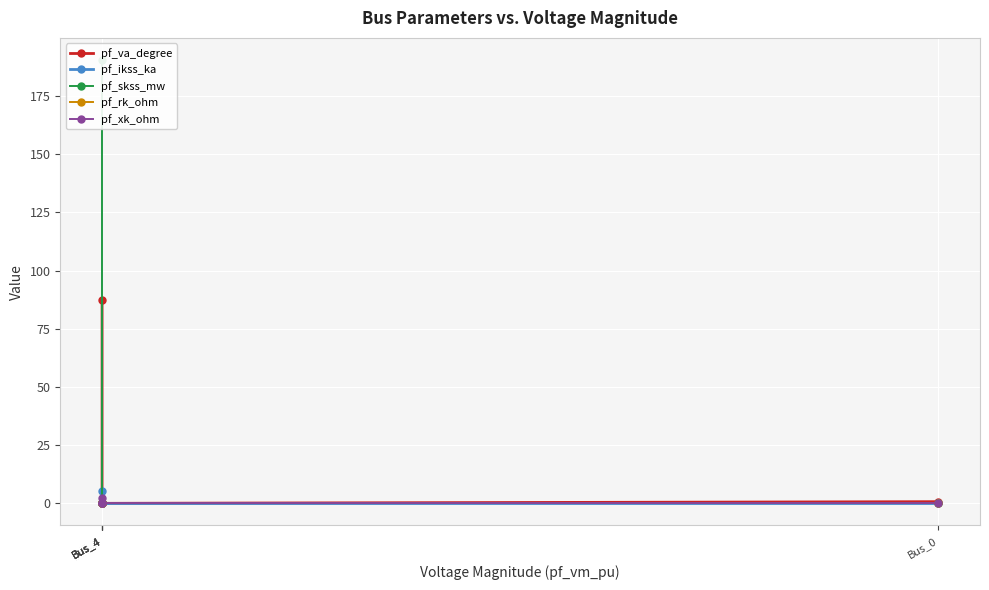

Rank the series by their maximum value, from highest to lowest.

pf_skss_mw, pf_va_degree, pf_ikss_ka, pf_xk_ohm, pf_rk_ohm